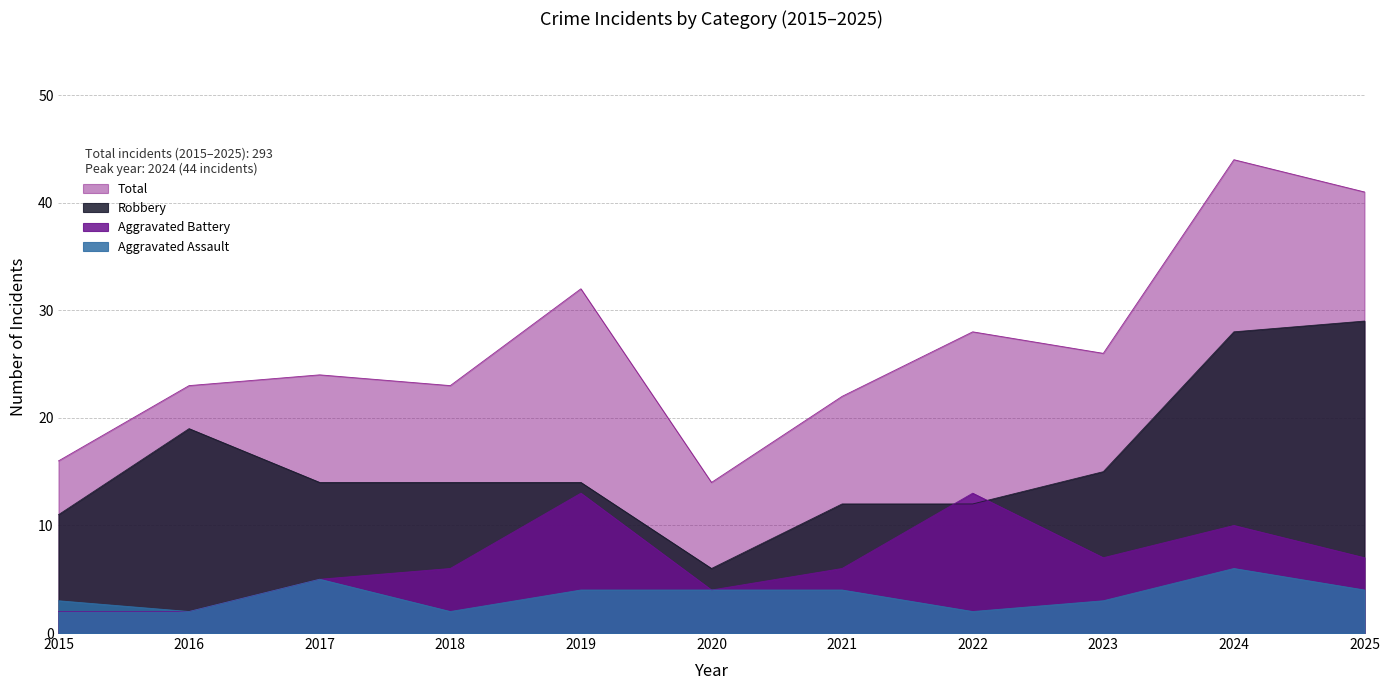

At how many categories does at least one series exceed 11?

11